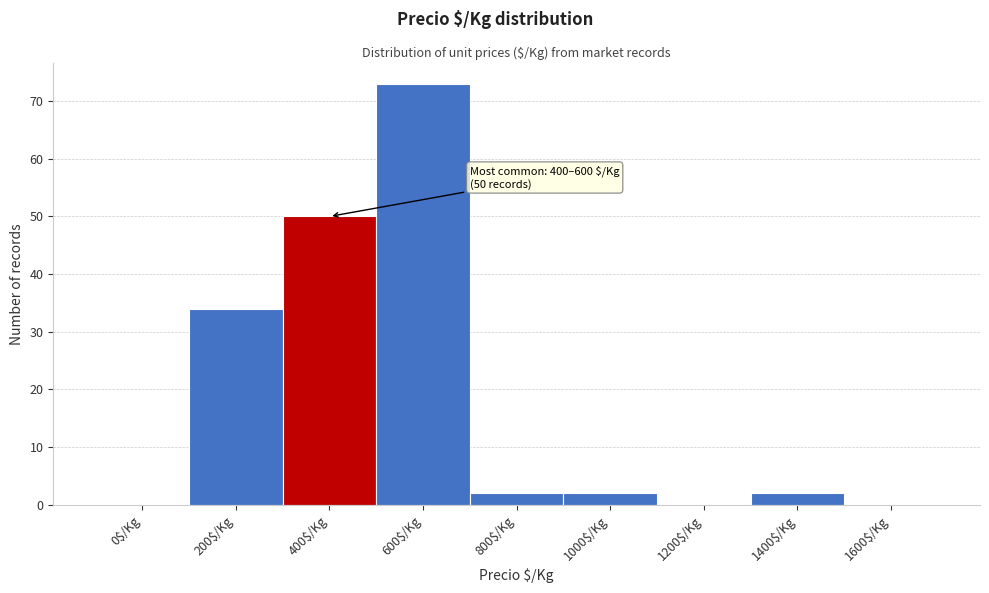

What is the sum of all values?

163